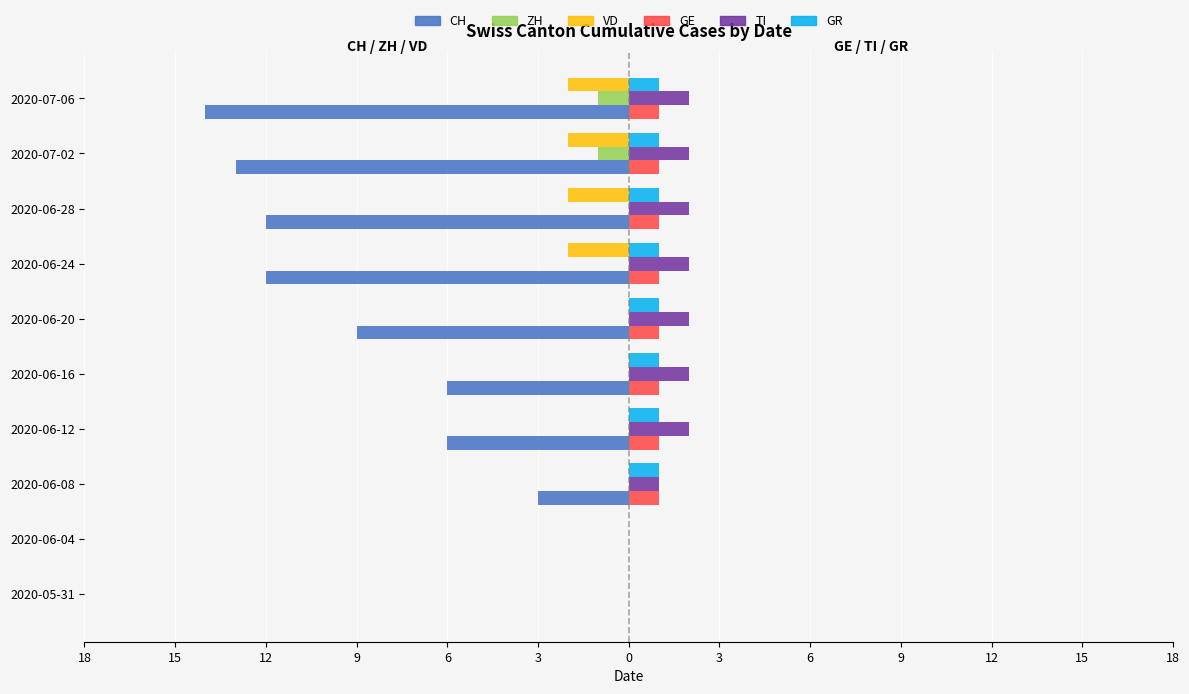

What are all the series names shown in the legend?

CH, ZH, VD, GE, TI, GR